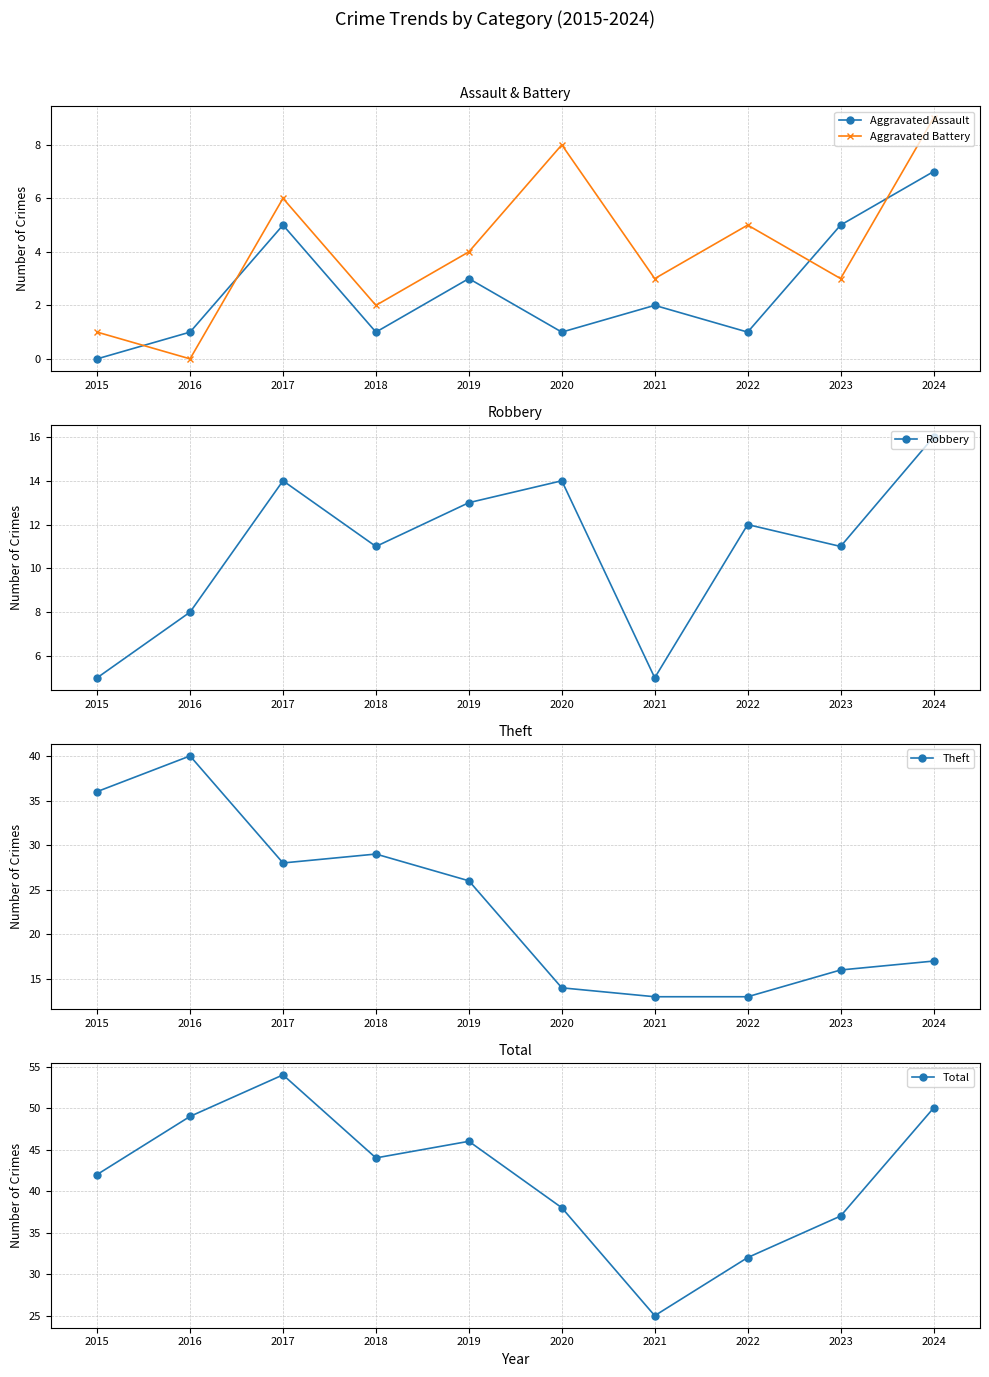

What is the average value of the Total series?

42